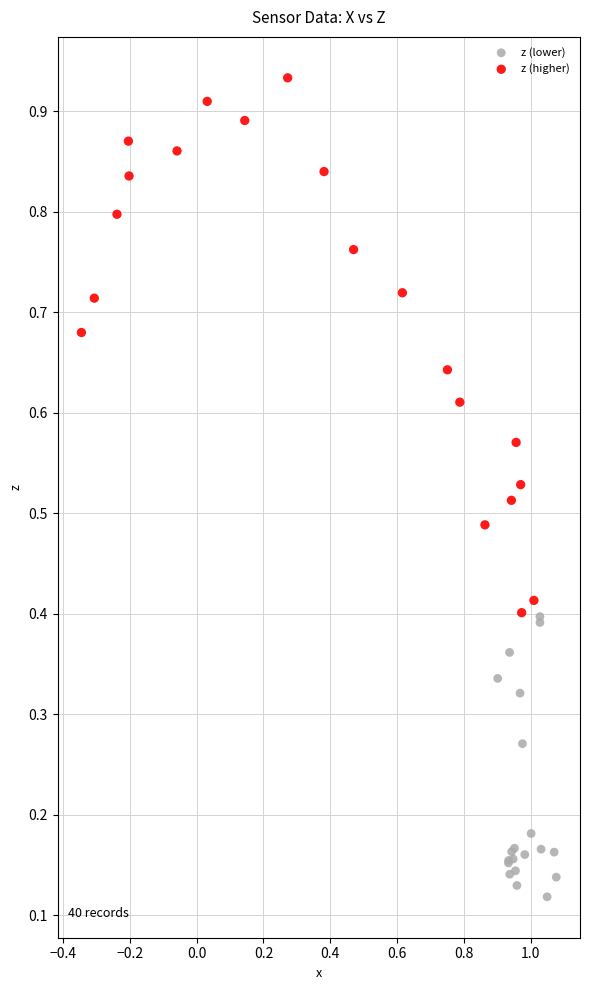

Which series contains the lowest Y value?

z (lower)